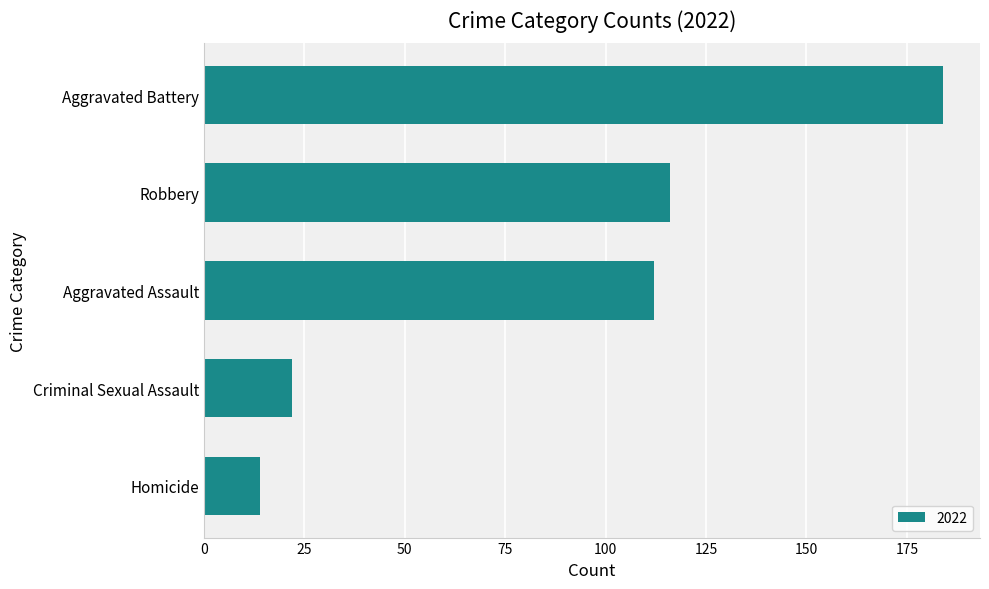

Which label corresponds to the largest value in the chart?

Aggravated Battery